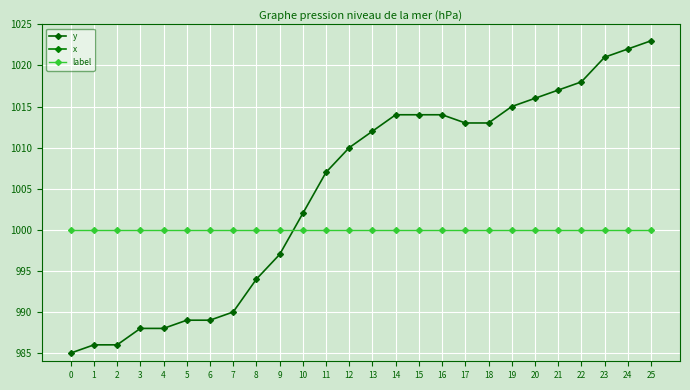

True or false: label has a value of 1000 at 16.

True